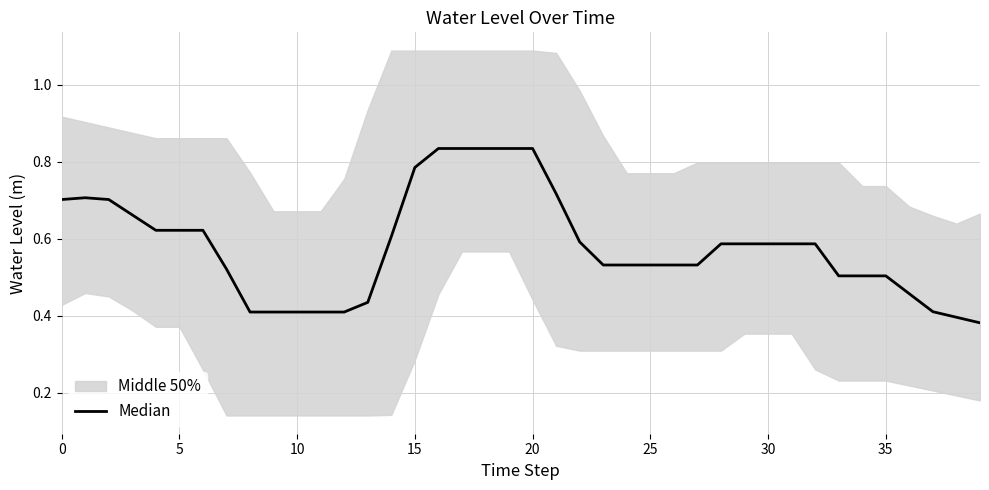

Between 15 and 23, which is larger?

15